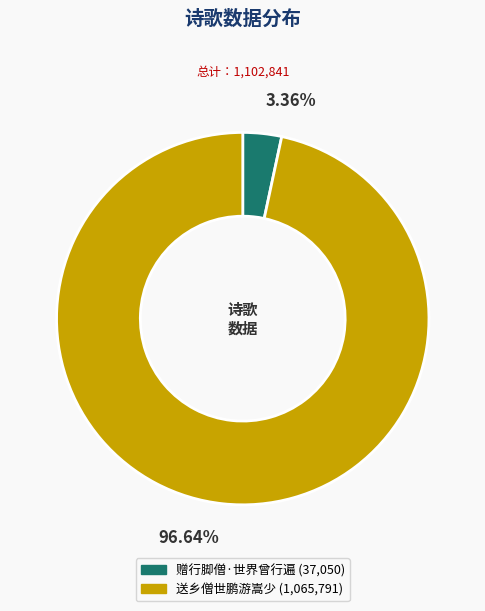

Rank the categories by value from highest to lowest.

送乡僧世鹏游嵩少, 赠行脚僧·世界曾行遍